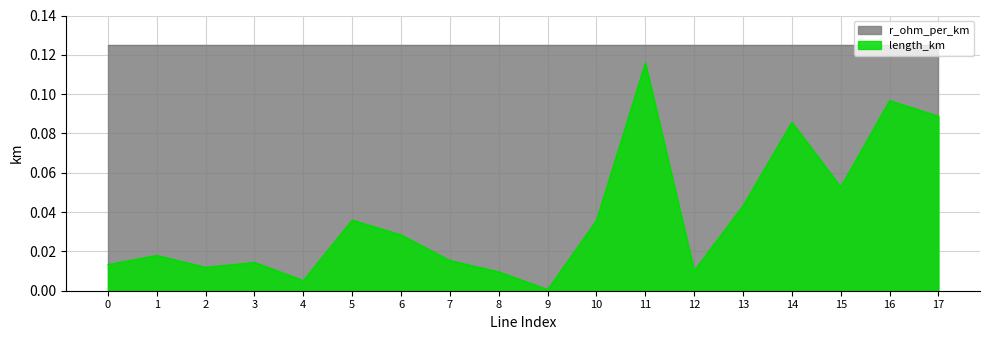

What is the maximum value shown in the chart?

0.1